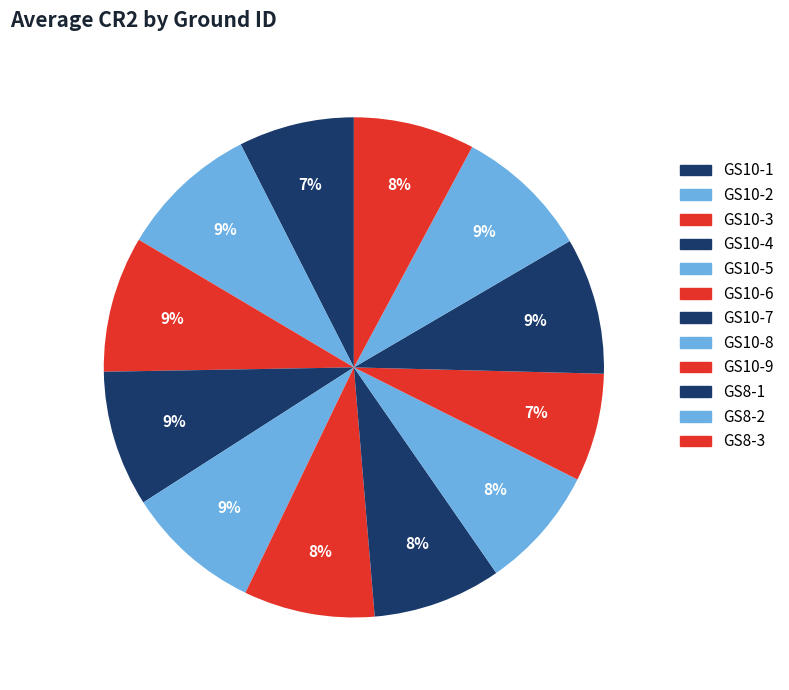

Which category has the smallest portion of the pie?

GS10-9